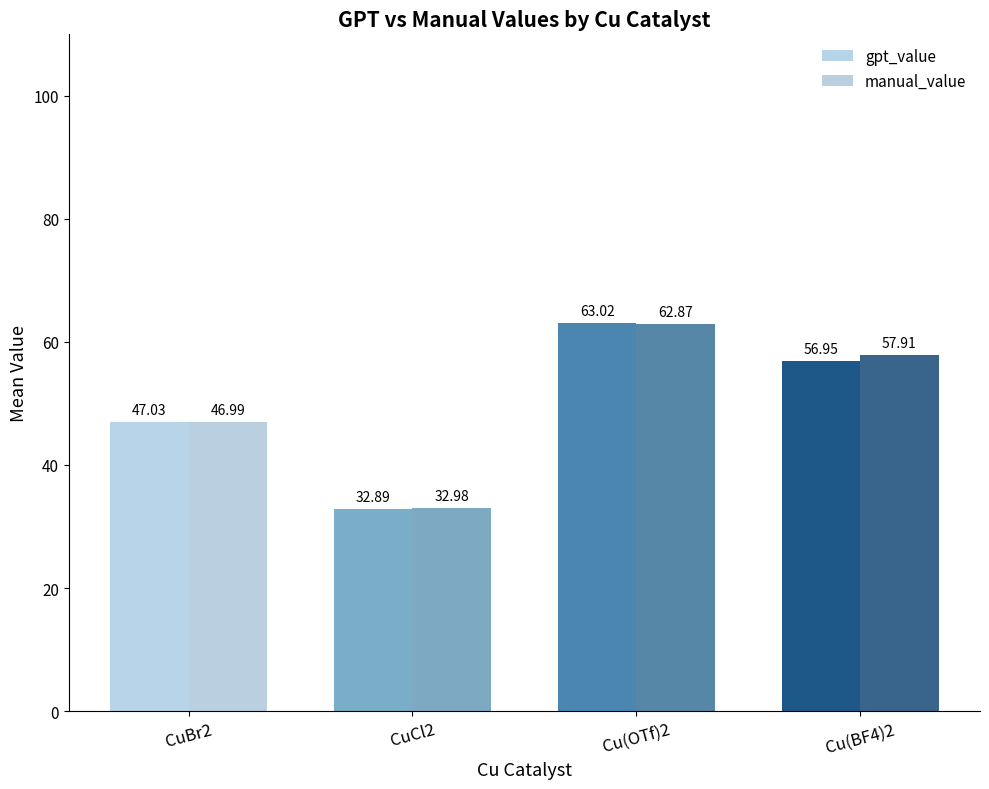

Reading left to right, extract all data points from this chart.

gpt_value: CuBr2=47.0	CuCl2=32.9	Cu(OTf)2=63.0	Cu(BF4)2=57.0
manual_value: CuBr2=47.0	CuCl2=33.0	Cu(OTf)2=62.9	Cu(BF4)2=57.9